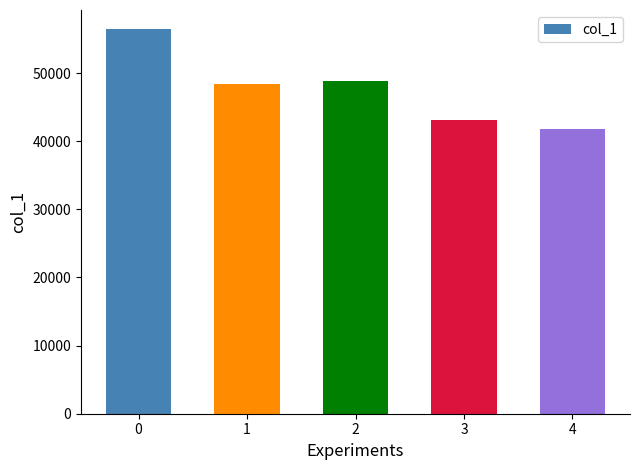

What is the change in value from 0 to 2?

-7551